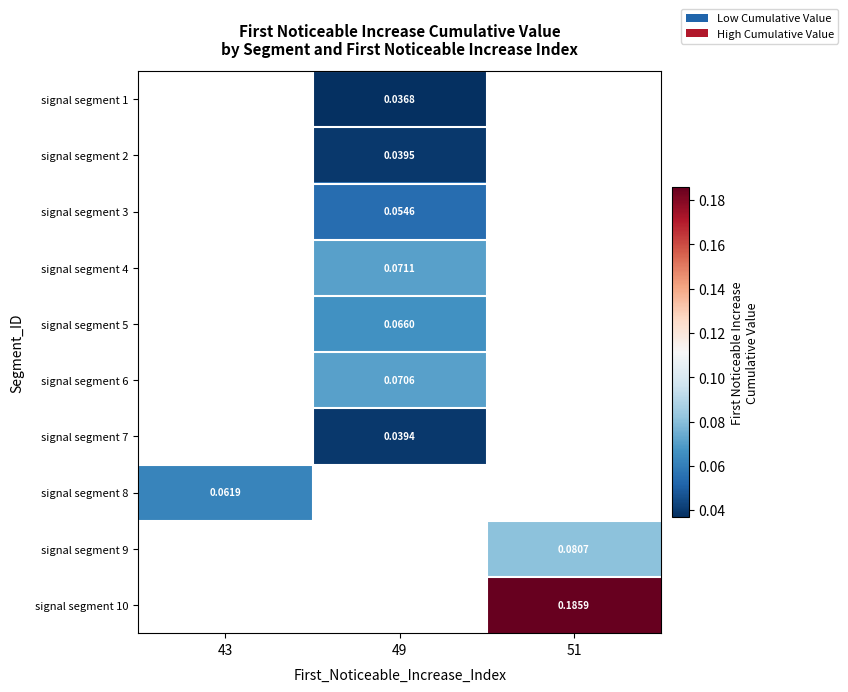

Is the value of signal segment 3 at 49 greater than the value of signal segment 6 at 49?

No